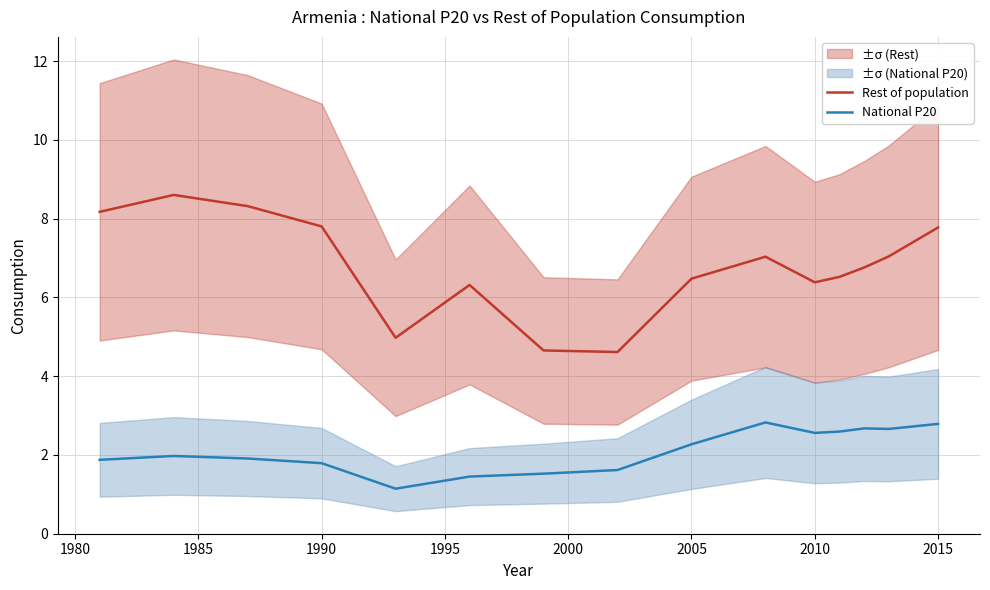

How many interior local peaks does the Rest of population series have?

3